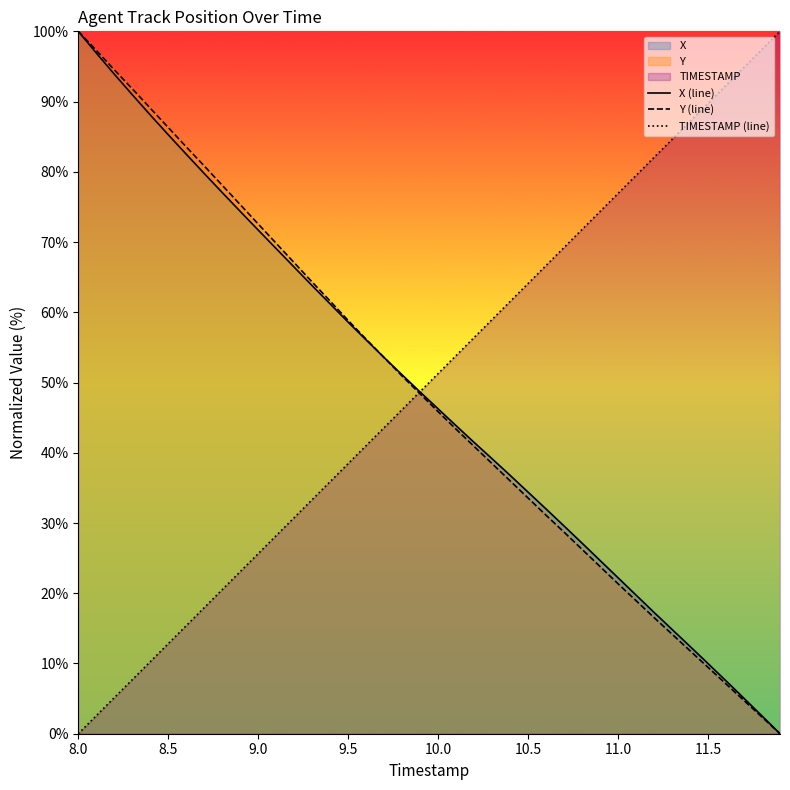

True or false: Y (line) has a value of 154.1 at 8.0.

False